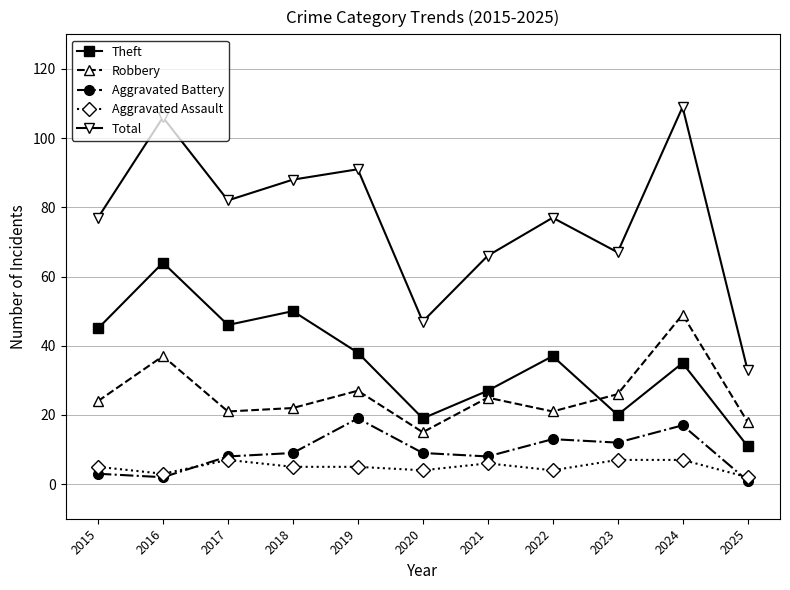

What is the sum of all Theft values?

392